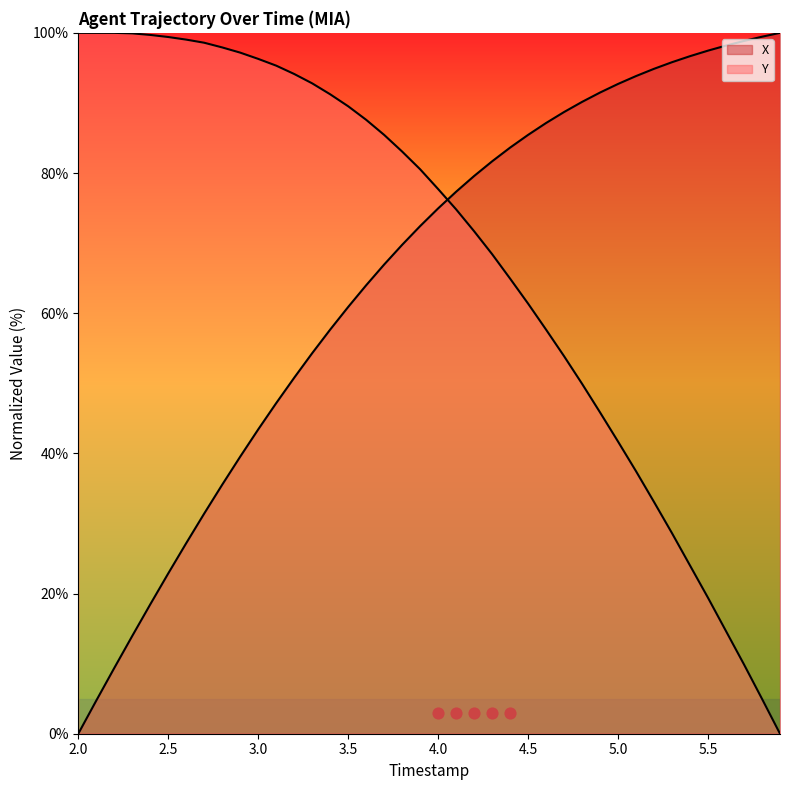

Which series contains the highest Y value?

X